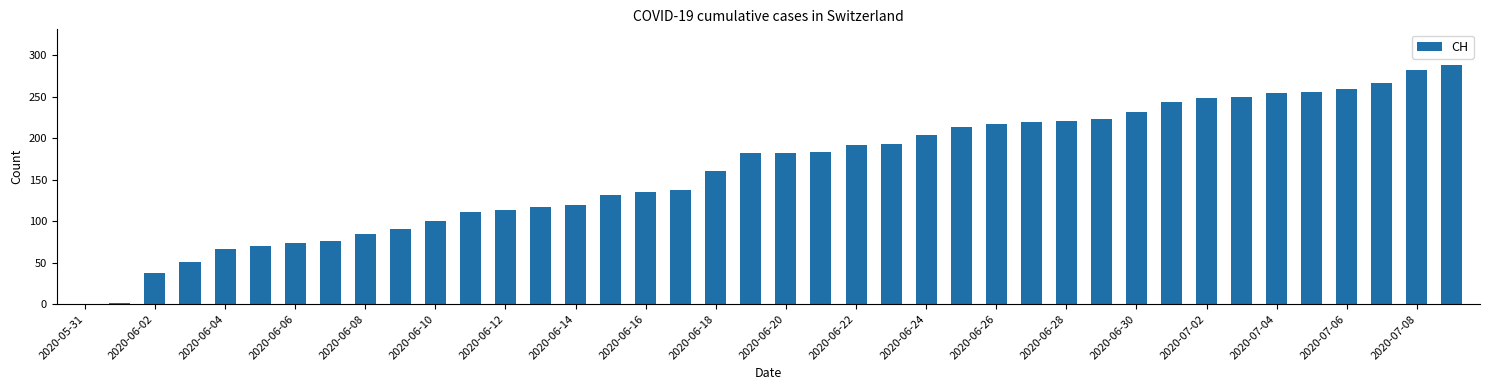

What is the maximum value shown in the chart?

288